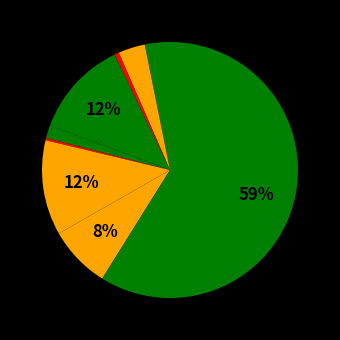

To the nearest percent, what is the difference between the largest and smallest slice percentages?

59%